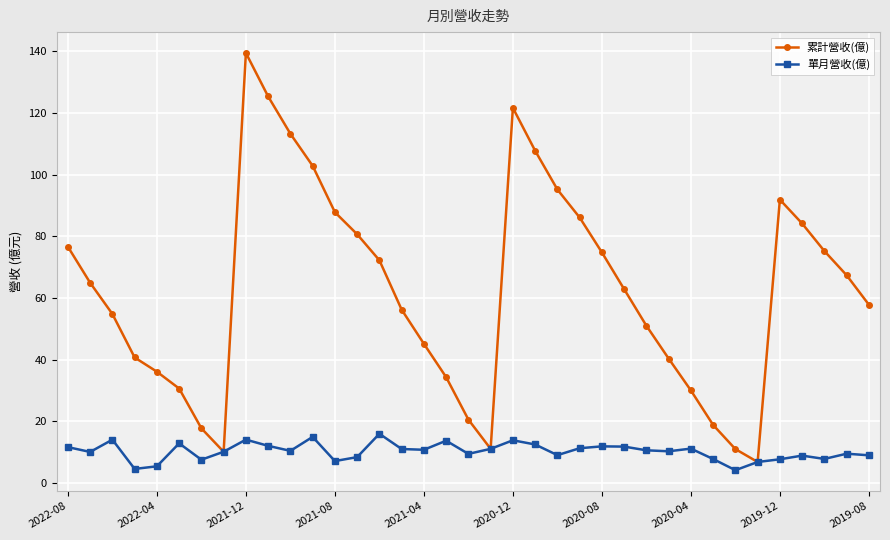

What is the greatest value displayed?

139.5